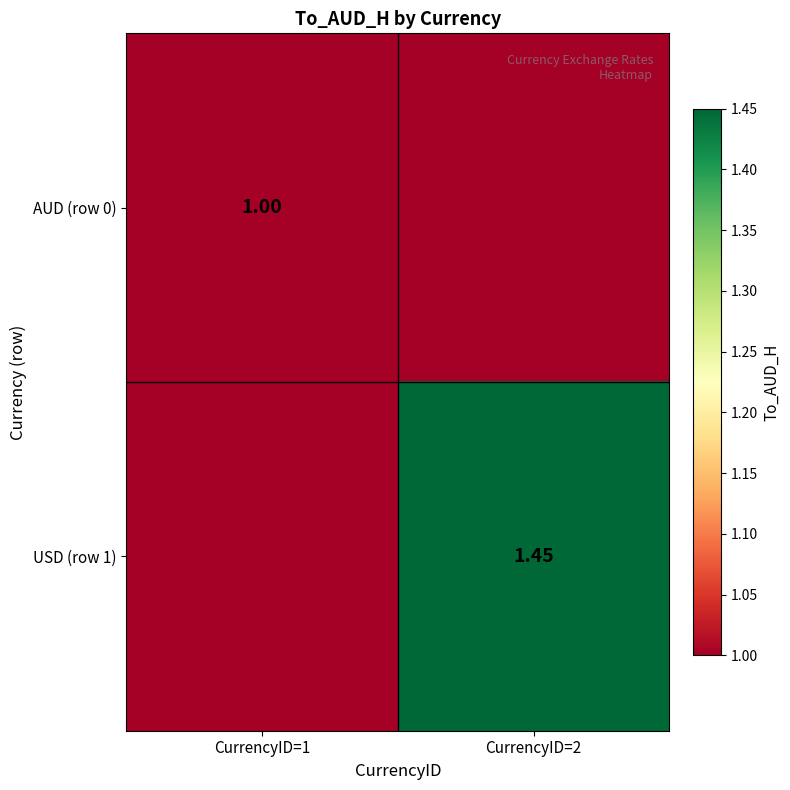

What is the sum of all AUD (row 0) values?

1.0